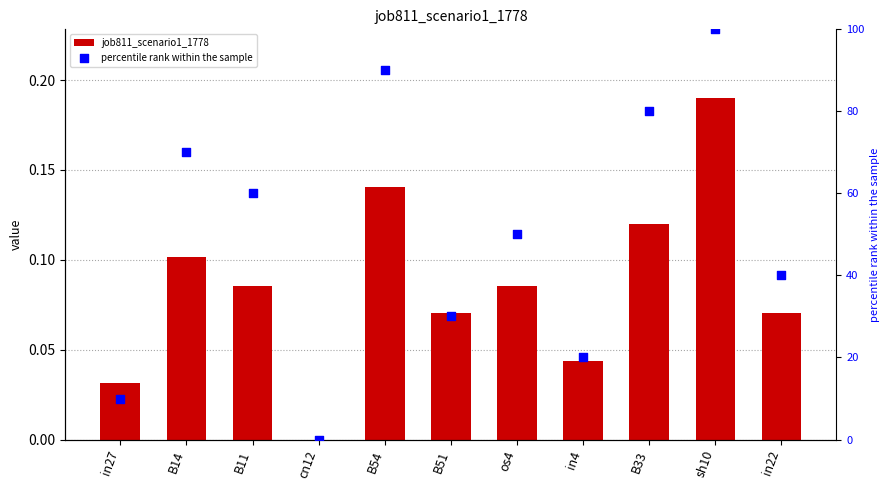

What are all the series names shown in the legend?

job811_scenario1_1778, percentile rank within the sample